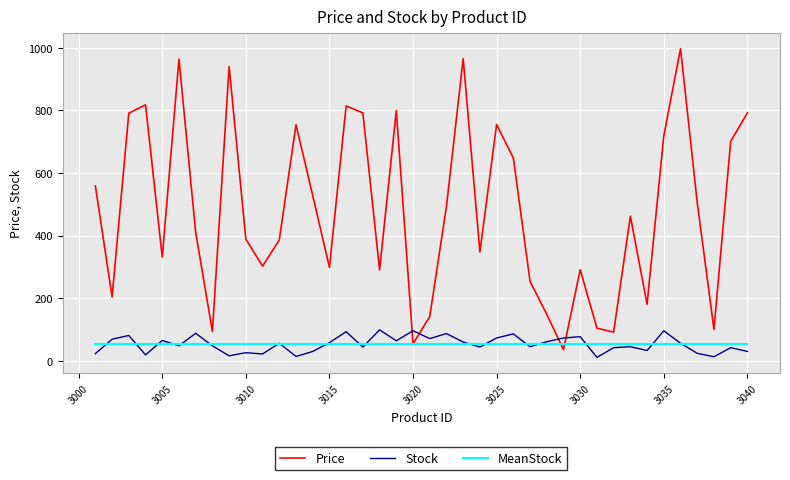

Does the chart display data point markers on the line(s)?

No